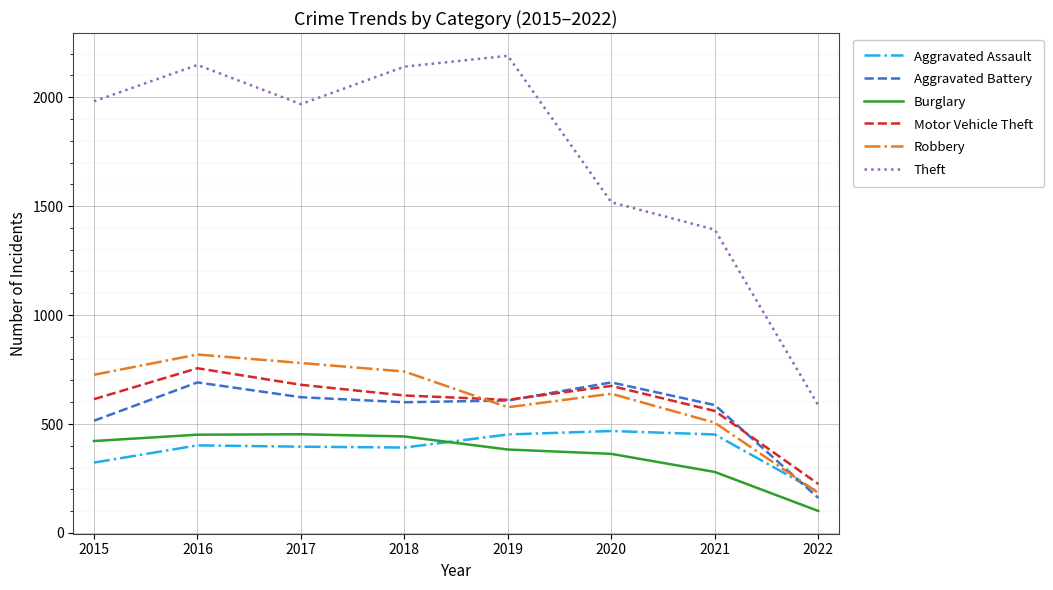

What is the difference between the maximum and minimum values in the Motor Vehicle Theft series?

531